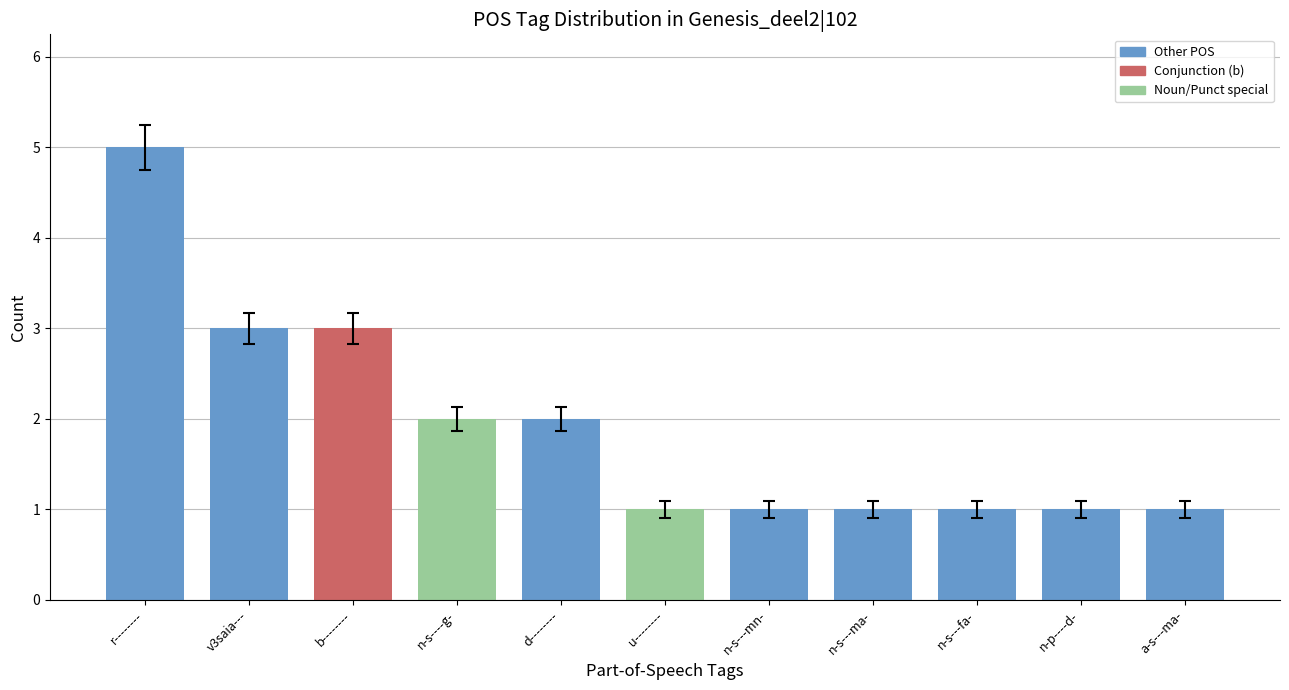

The chart shows a value of 0 at a-s---ma-. True or false?

False